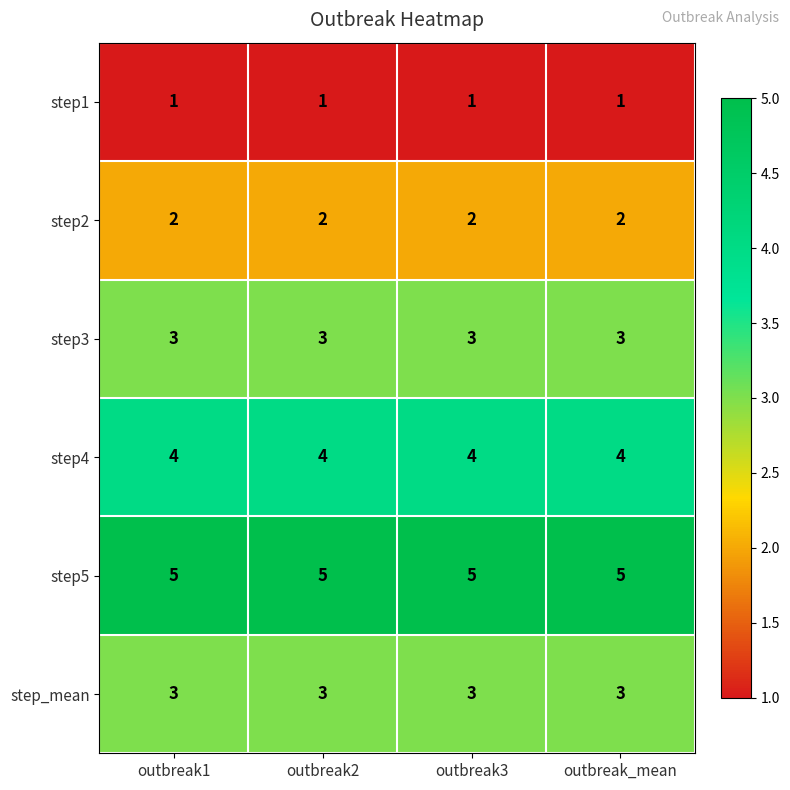

What is the total value across all series at outbreak2?

18